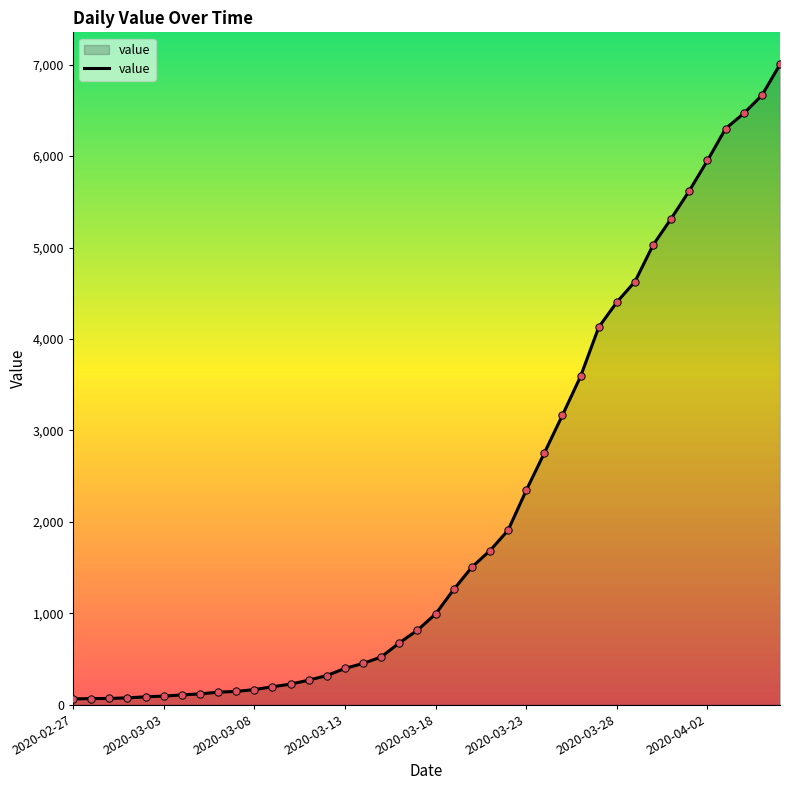

What is the difference between the maximum and minimum values?

6939